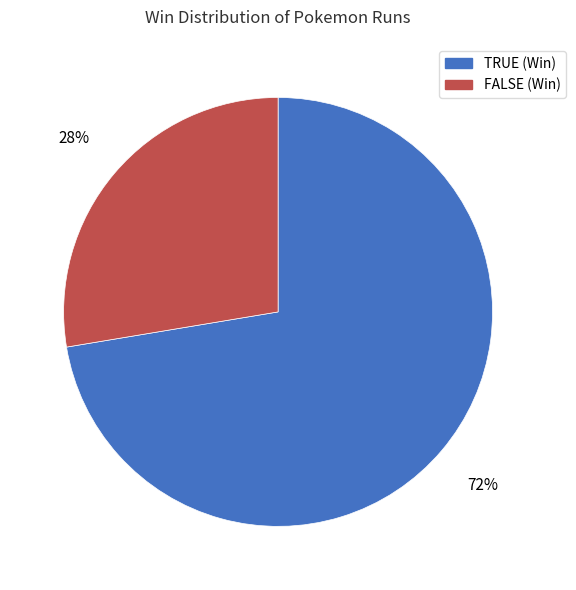

How many slices are in this pie chart?

2